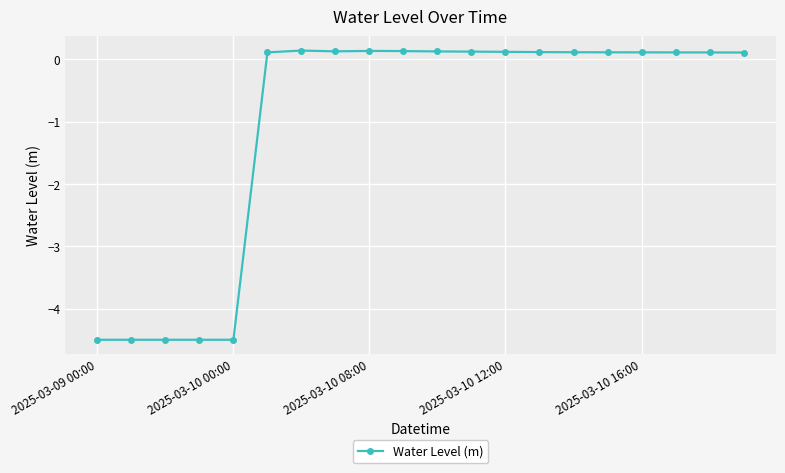

True or false: there are more than 1 points higher than both neighbors.

True